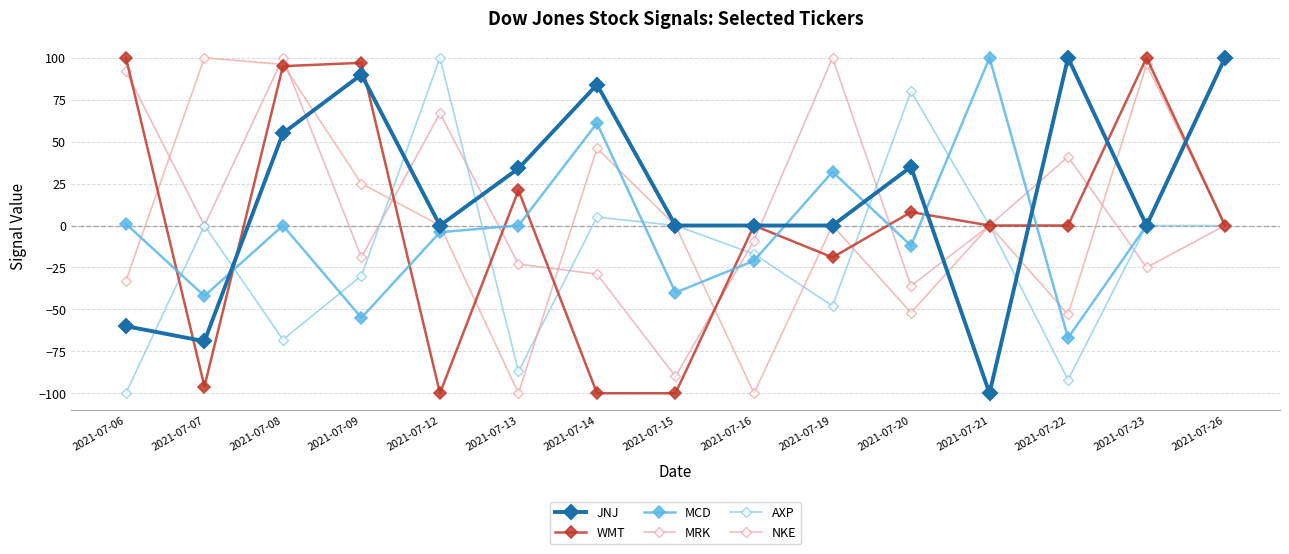

Where is the first local minimum for WMT?

2021-07-07